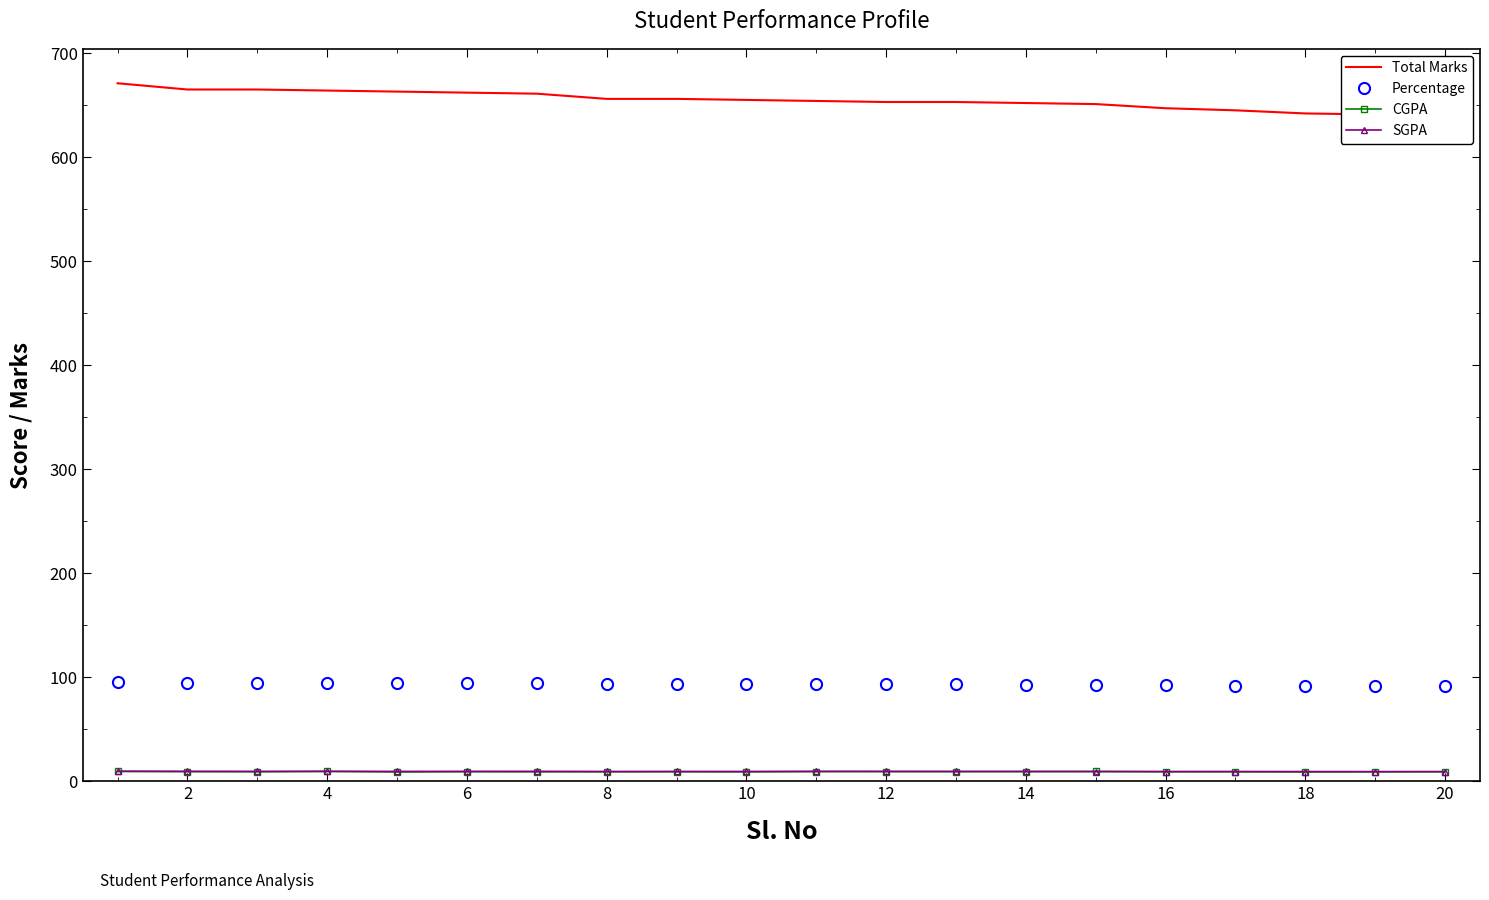

True or false: CGPA has more than 1 interior local peaks.

True